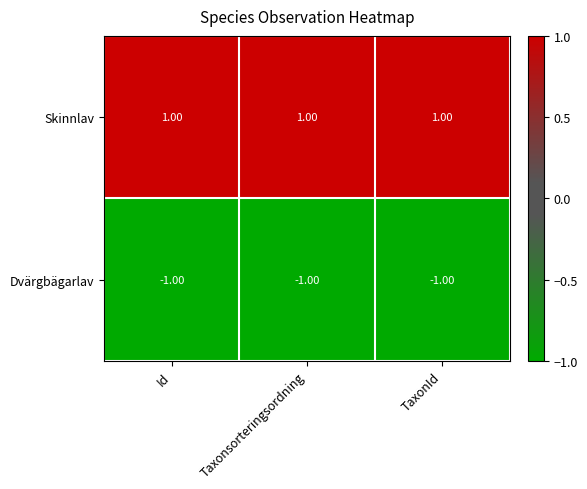

Which series has the largest total across all categories?

Skinnlav